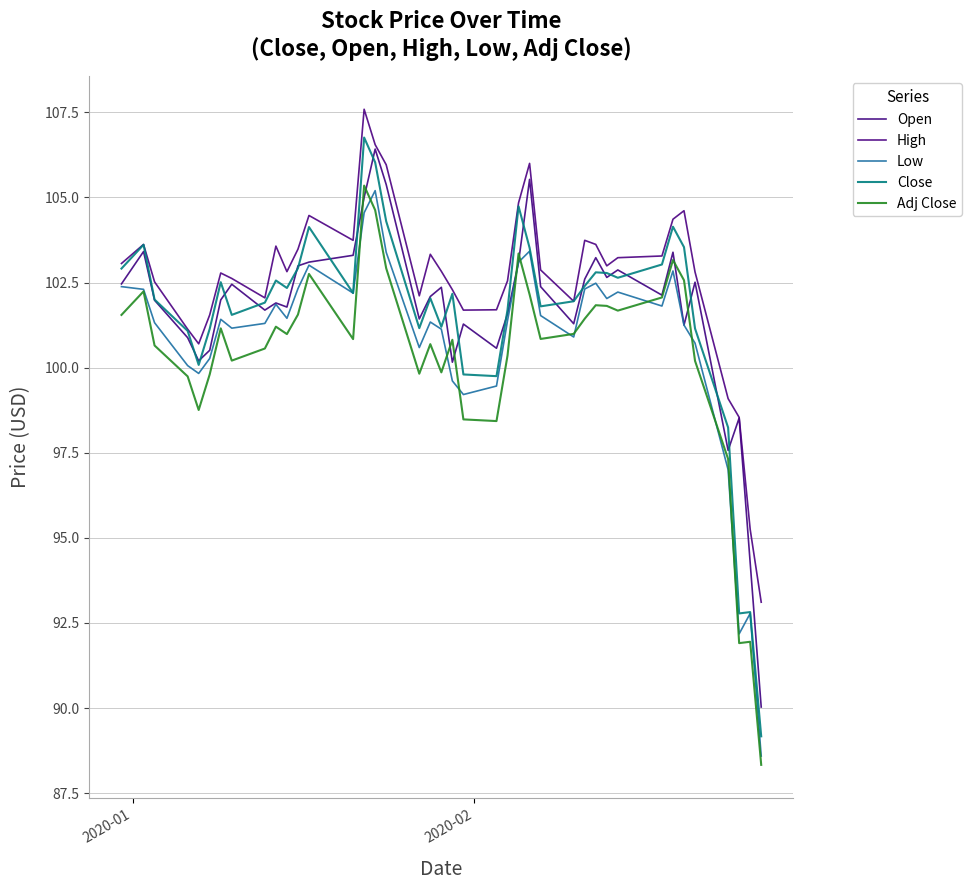

At how many categories does at least one series exceed 98?

38